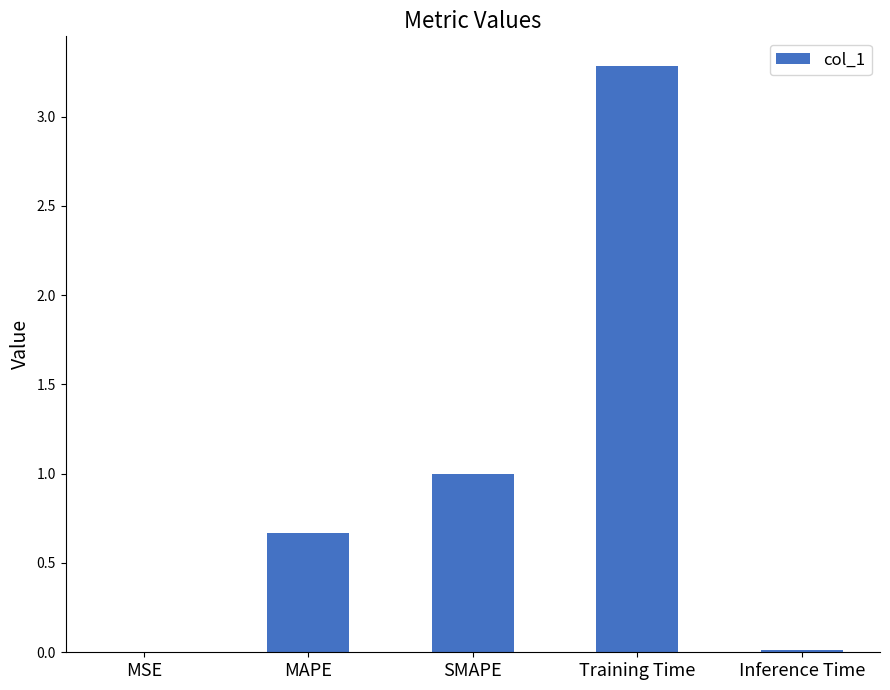

True or false: the data shows 1.4 at SMAPE.

False